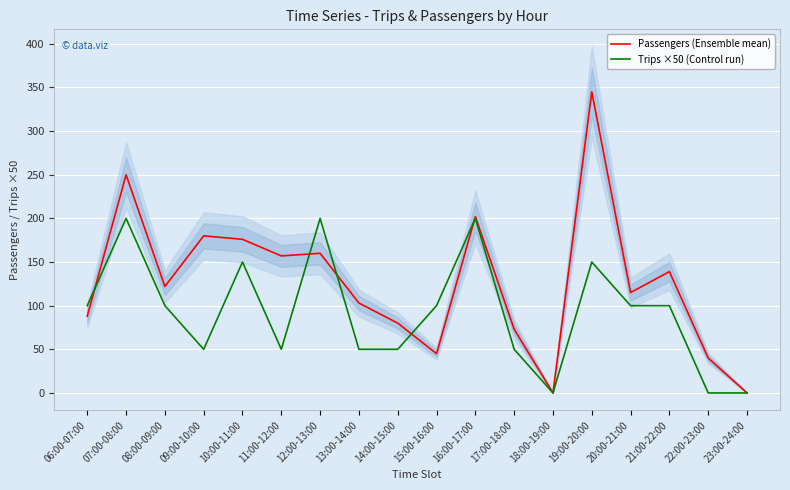

At 23:00-24:00, list the series in order from largest to smallest.

Passengers (Ensemble mean), Trips ×50 (Control run)